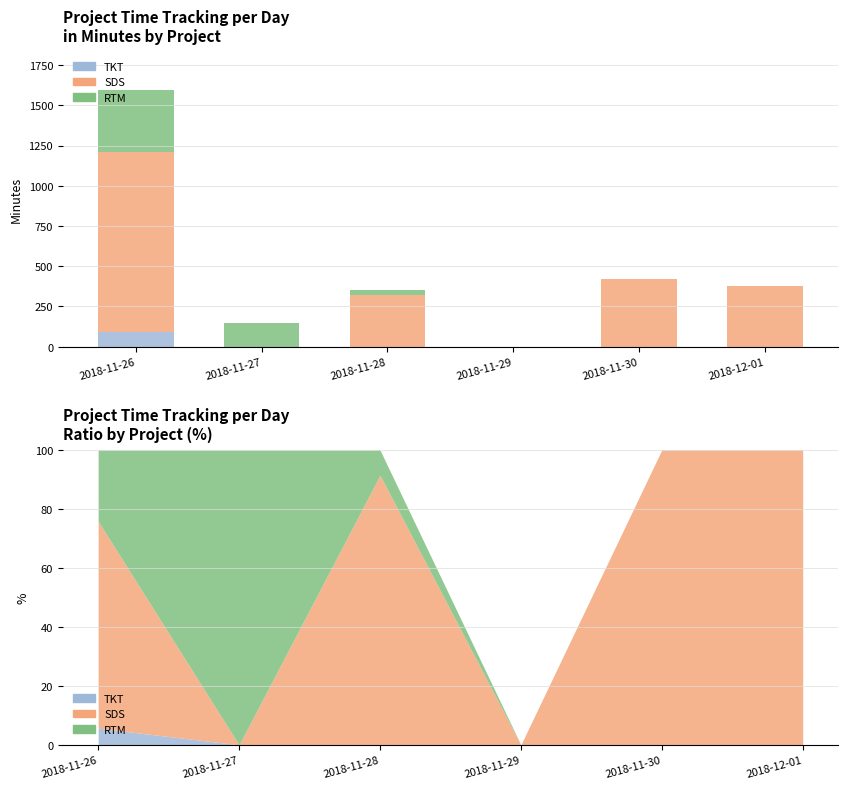

What are all the series names shown in the legend?

TKT, SDS, RTM